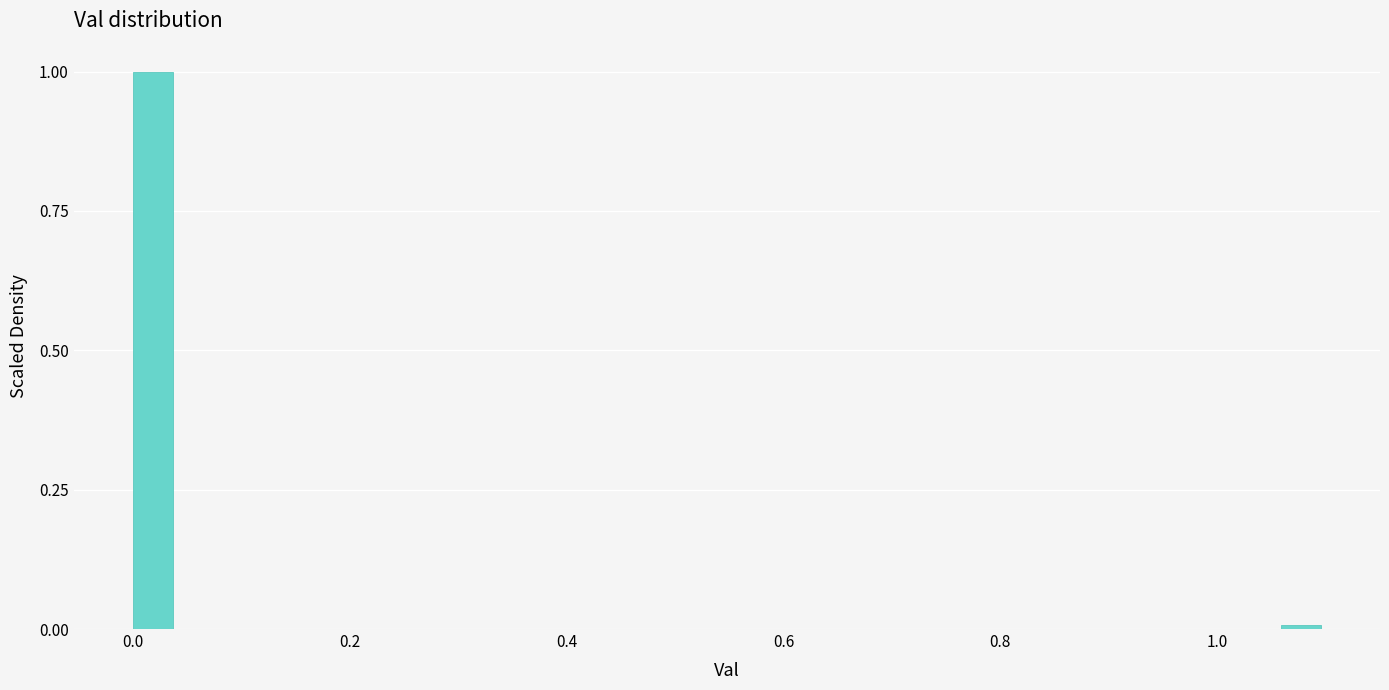

Read against the x-axis, roughly where is the centre of the tallest bar?

0.02